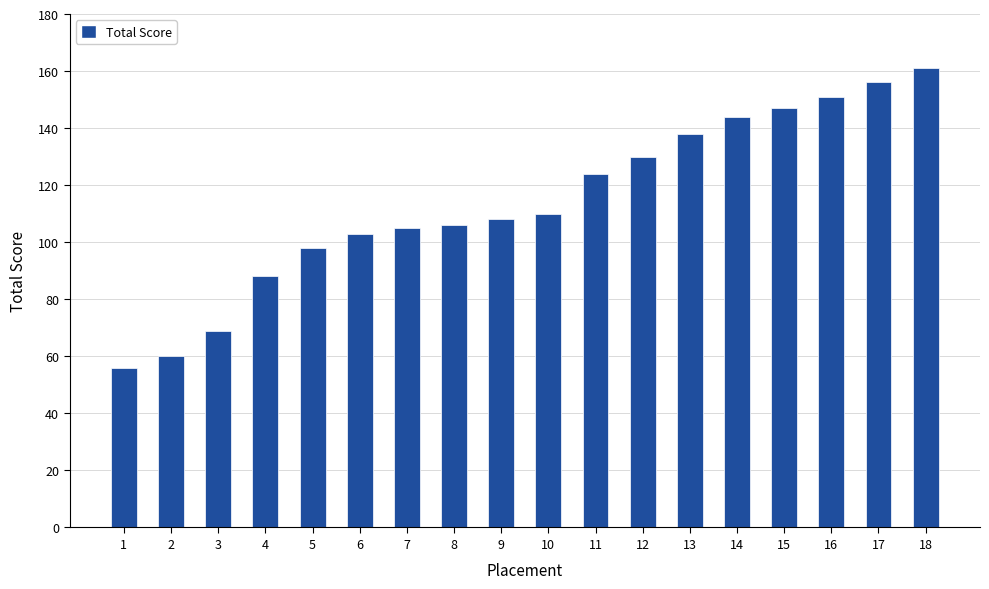

The value at 14 is 66. True or false?

False